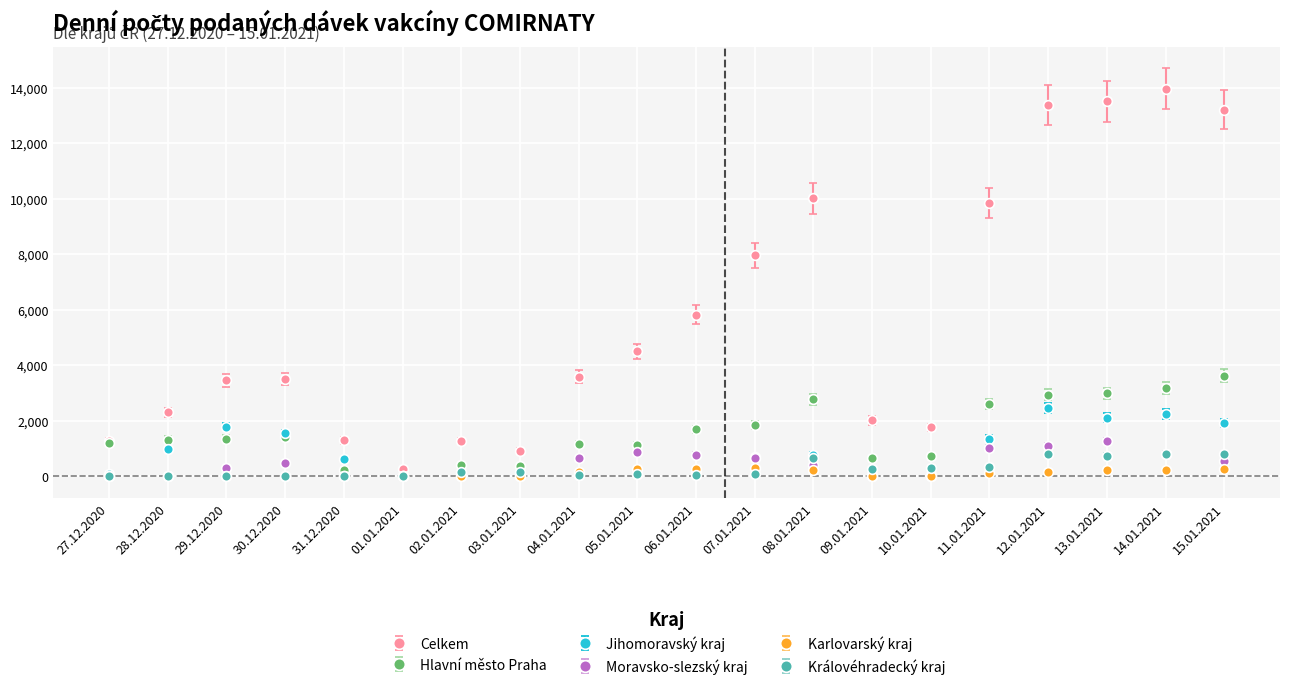

Is the value of Hlavní město Praha at 08.01.2021 greater than the value of Moravsko-slezský kraj at 13.01.2021?

Yes